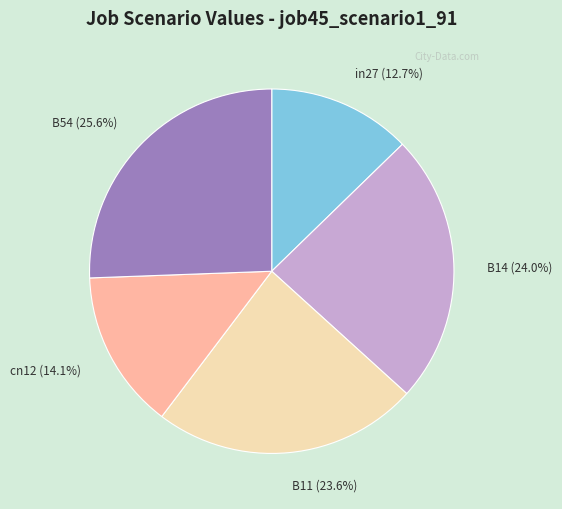

To the nearest percent, what portion does in27 represent?

13%